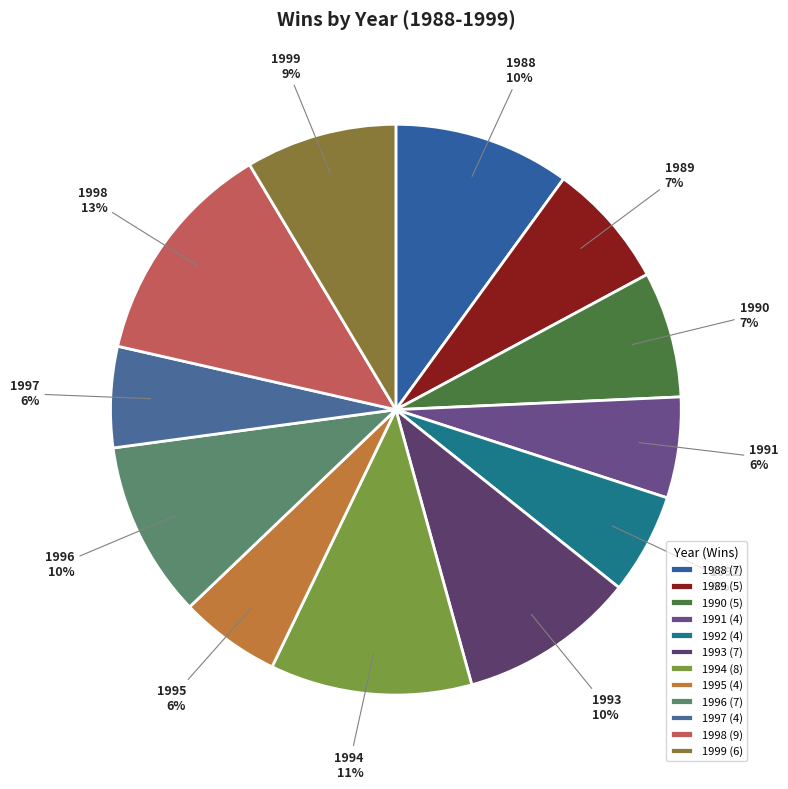

Is it true that 1992 is 1% of the pie?

False